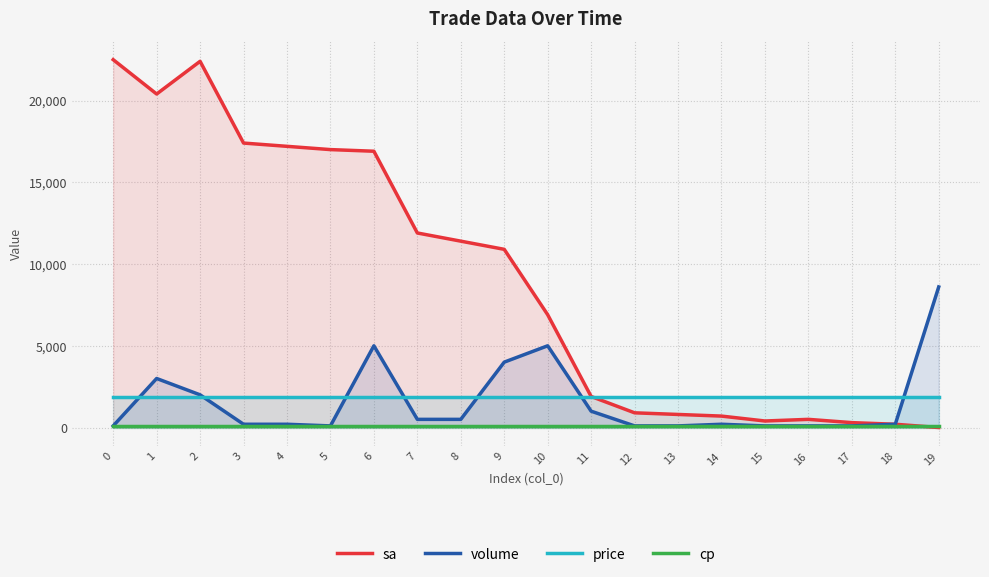

What is the average value of the volume series?

1555